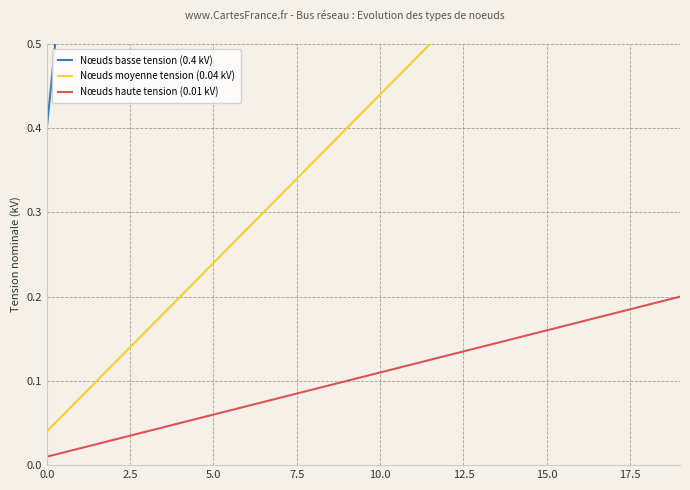

Is it true that Nœuds haute tension (0.01 kV) equals 0.1 at 15.0?

False